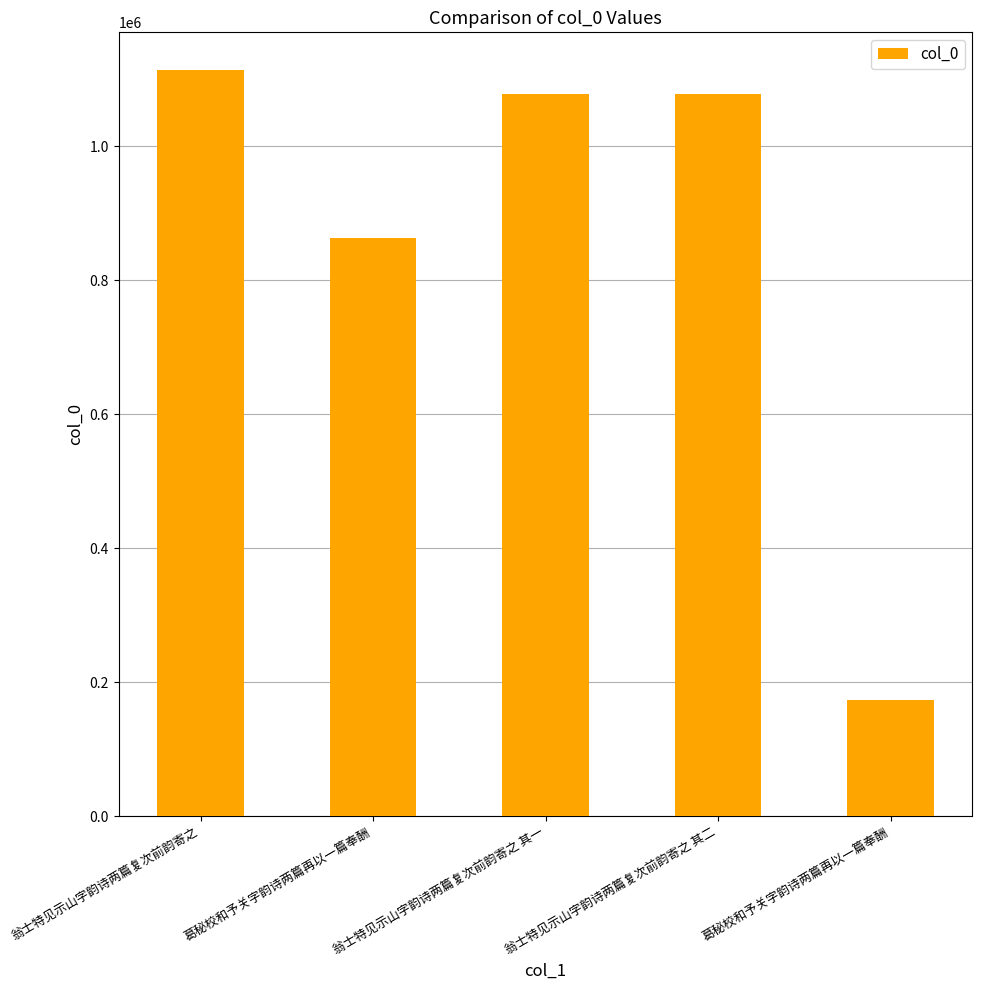

Rank the categories by value from lowest to highest.

葛秘校和予关字韵诗两篇再以一篇奉酬, 葛秘校和予关字韵诗两篇再以一篇奉酬, 翁士特见示山字韵诗两篇复次前韵寄之 其一, 翁士特见示山字韵诗两篇复次前韵寄之 其二, 翁士特见示山字韵诗两篇复次前韵寄之